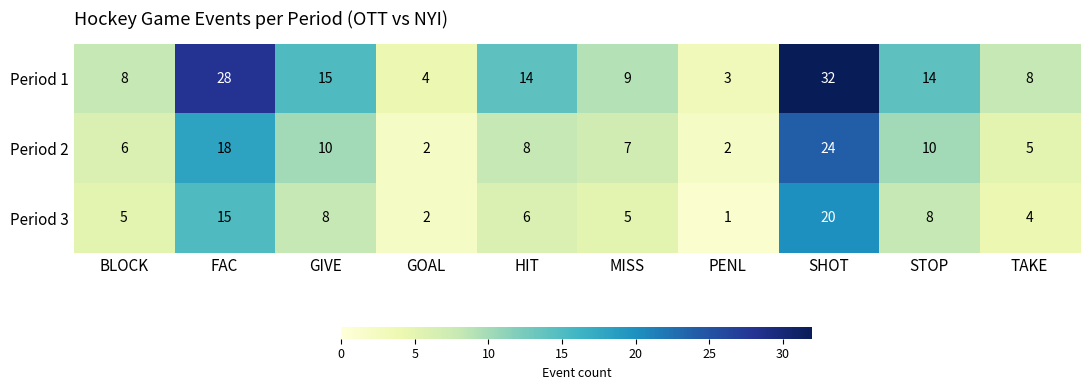

What is the difference between the highest and lowest values at BLOCK?

3